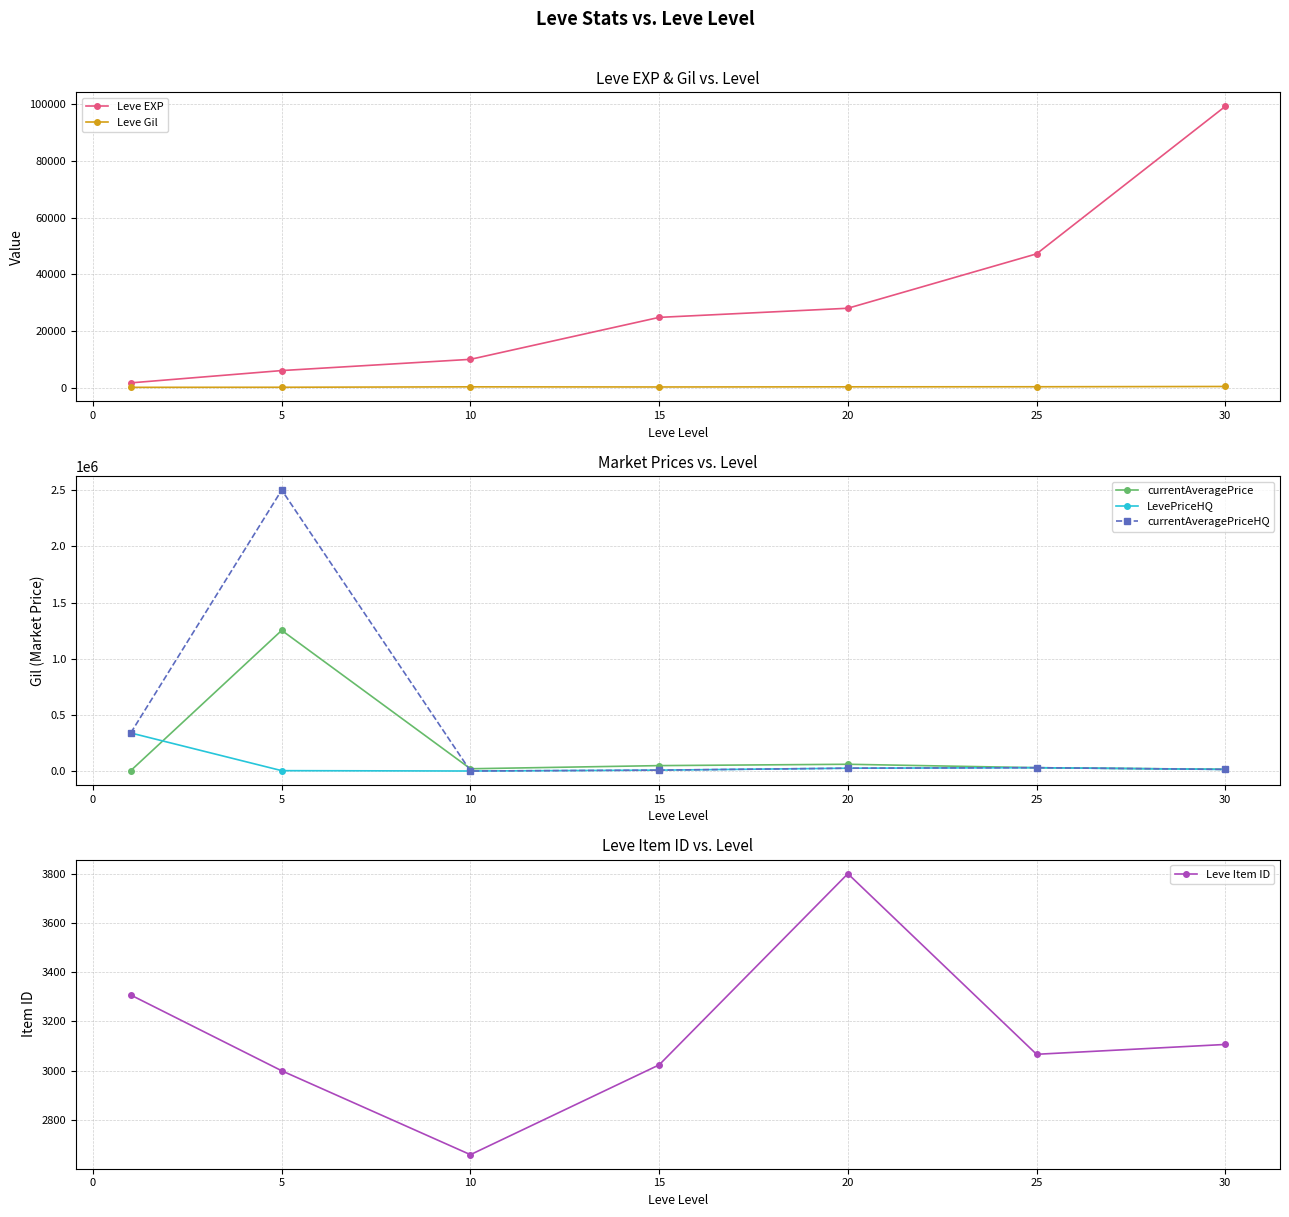

The value of LevePriceHQ at 10 is 0.0. True or false?

True